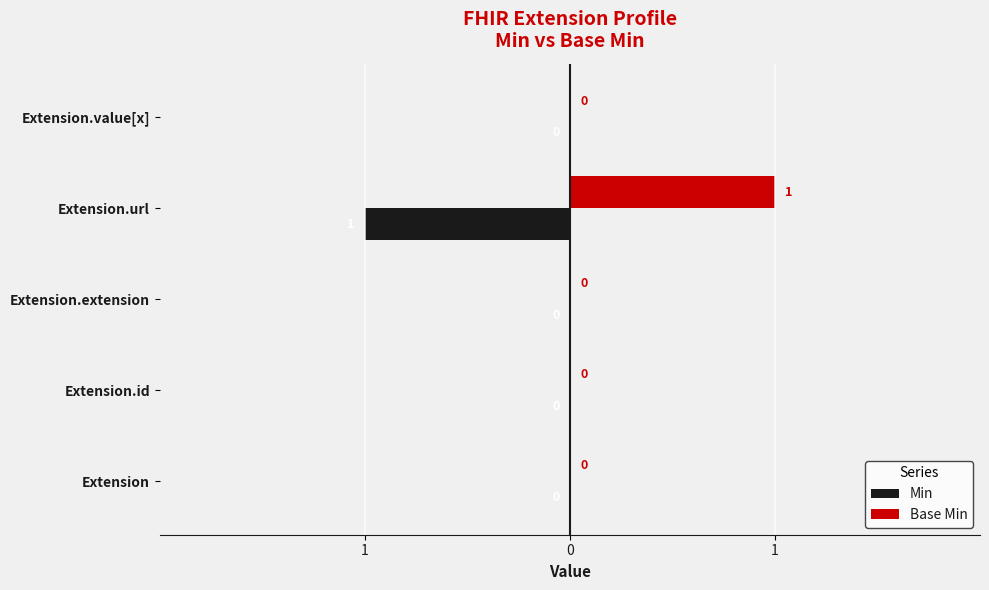

How many Min values are between 0 and 1?

4